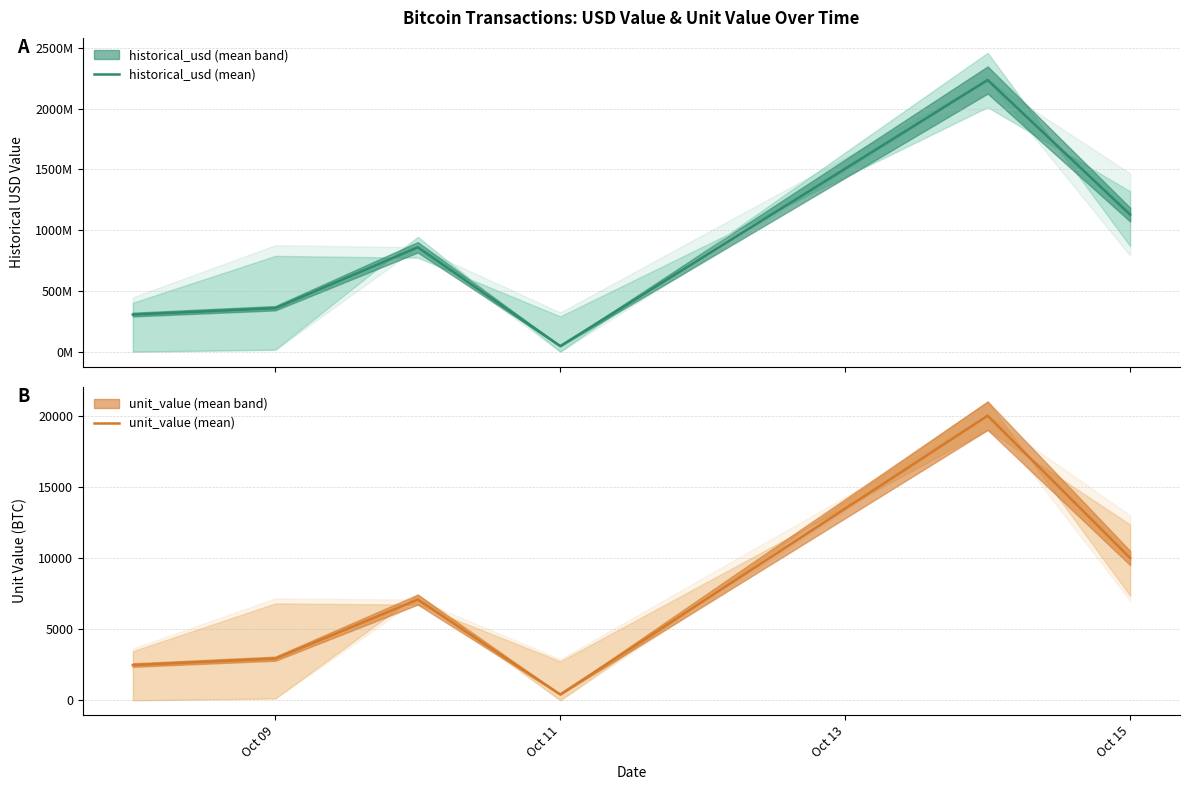

What are all the series names shown in the legend?

historical_usd (mean), unit_value (mean)